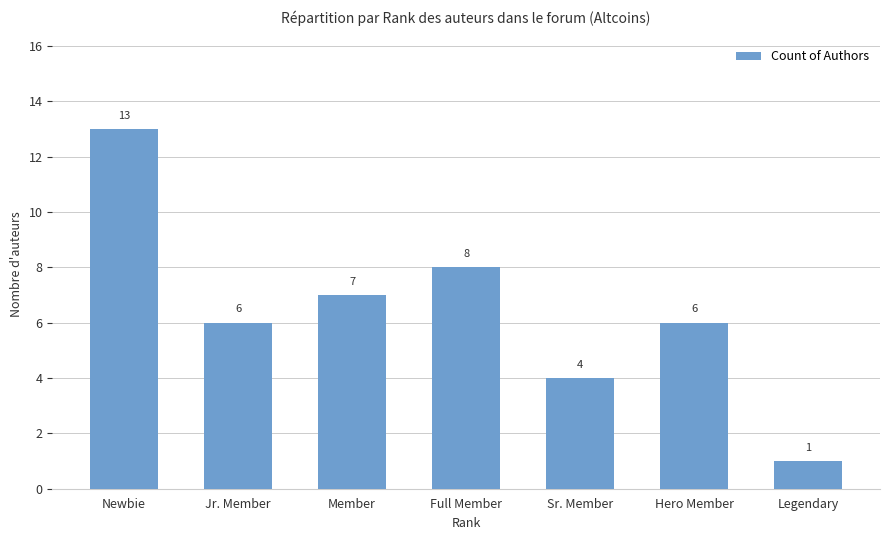

Which category has the highest value across all series?

Newbie